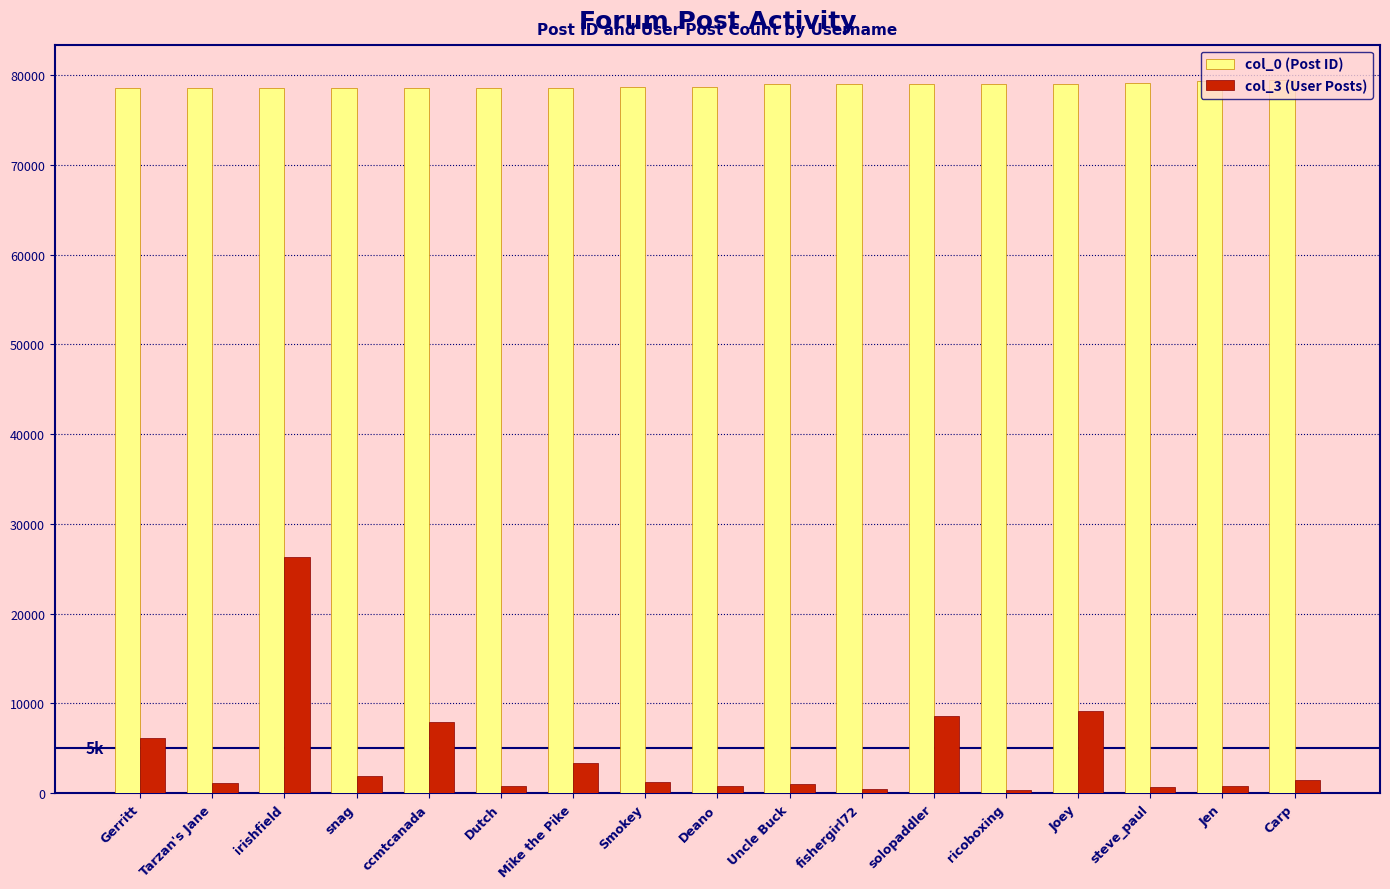

What is the average value of the col_3 (User Posts) series?

4255